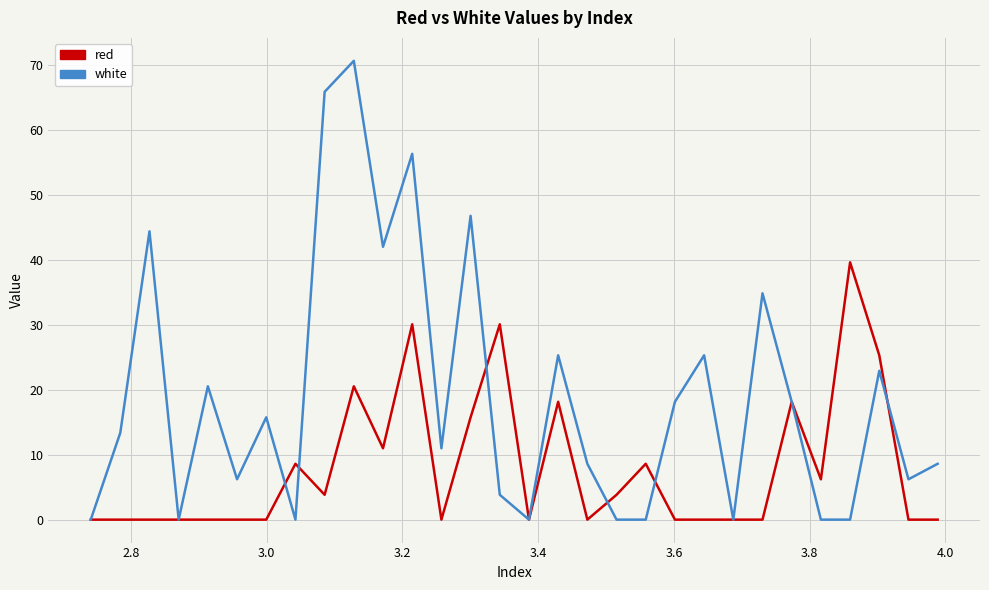

Which series has the largest total across all categories?

white